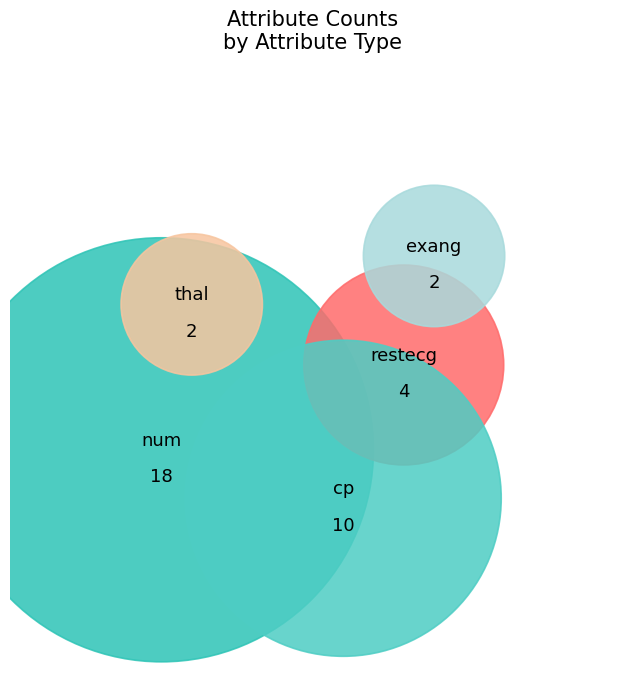

Is it true that exang is 1% of the pie?

False